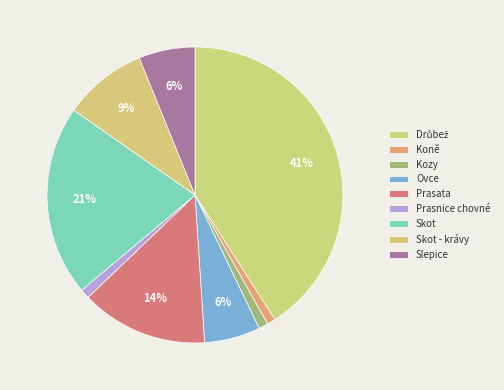

To the nearest percent, what is the average slice percentage?

11%